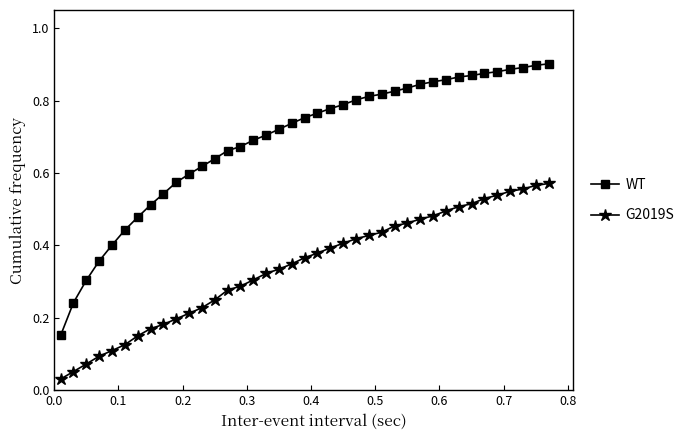

Does the chart display data point markers on the line(s)?

Yes